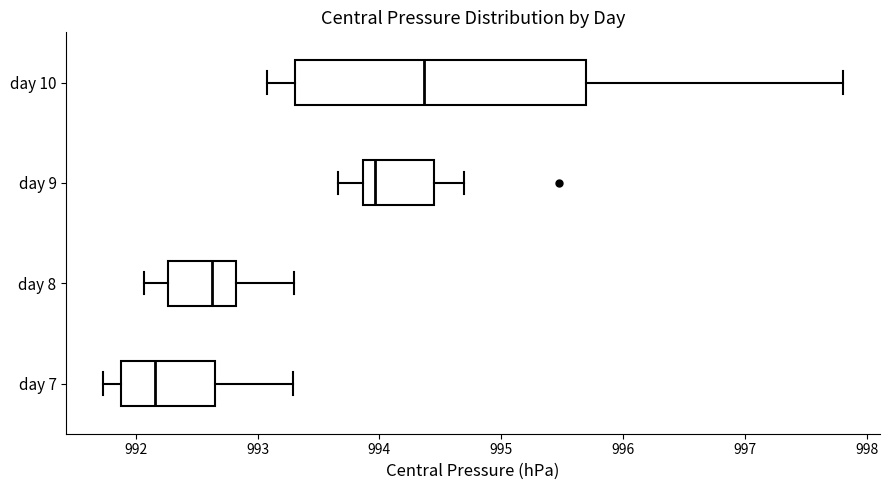

Reading bottom to top, read every box against the x-axis: the position of its median line, the range the box covers, and the ends of its whiskers. The values are not printed on the chart, so give them approximately, as read against the axis.

day 7: median 992.2, box 991.9 to 992.6, whiskers 991.7 to 993.3
day 8: median 992.6, box 992.3 to 992.8, whiskers 992.1 to 993.3
day 9: median 994.0, box 993.9 to 994.4, whiskers 993.7 to 994.7
day 10: median 994.4, box 993.3 to 995.7, whiskers 993.1 to 997.8